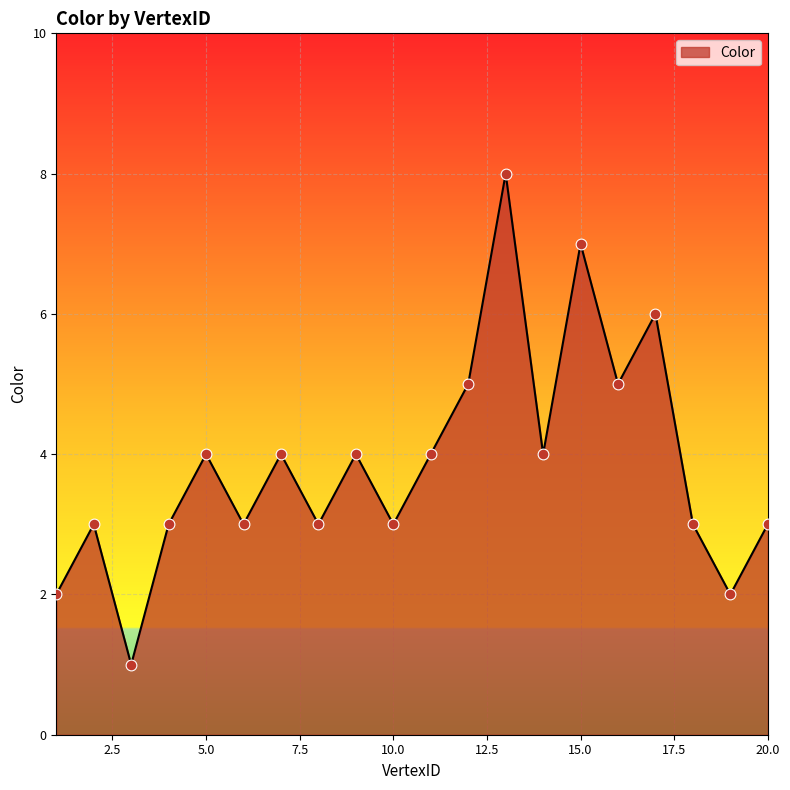

What is the difference between the maximum and minimum values?

7